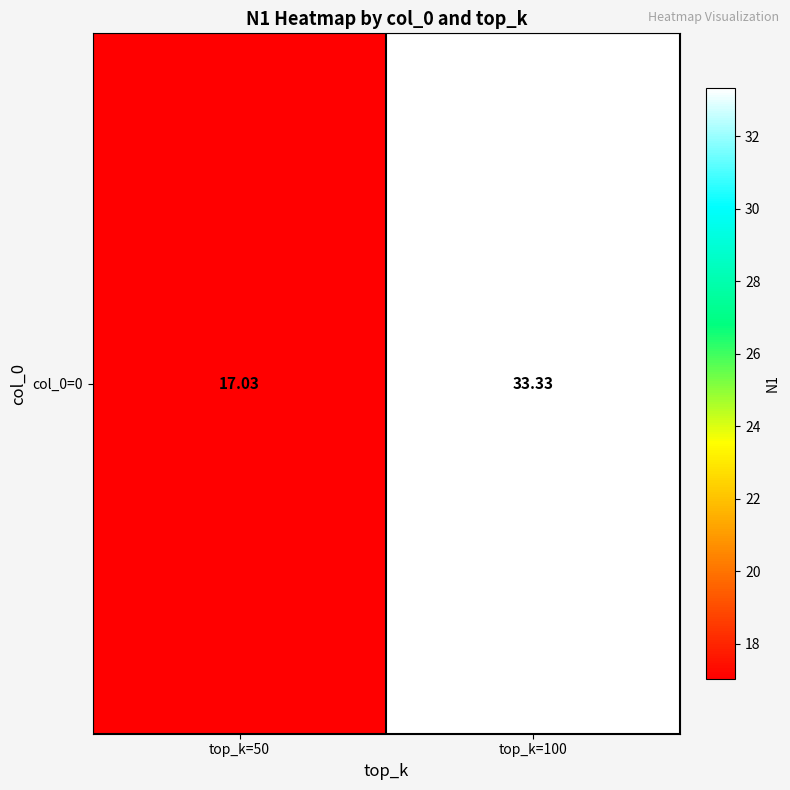

Between top_k=50 and top_k=100, which is larger?

top_k=100